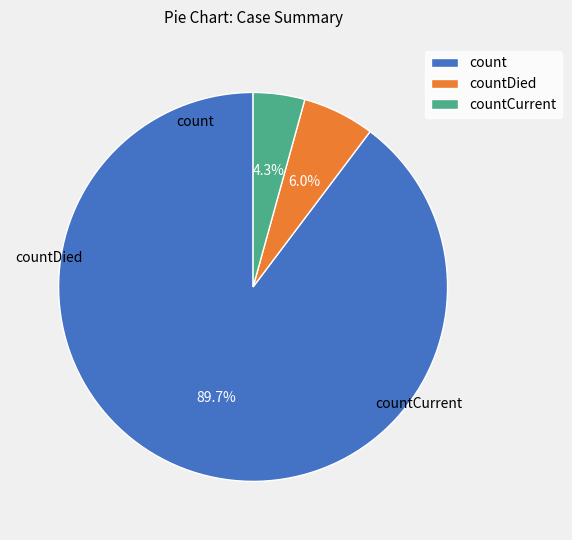

Is count the majority of the pie?

Yes